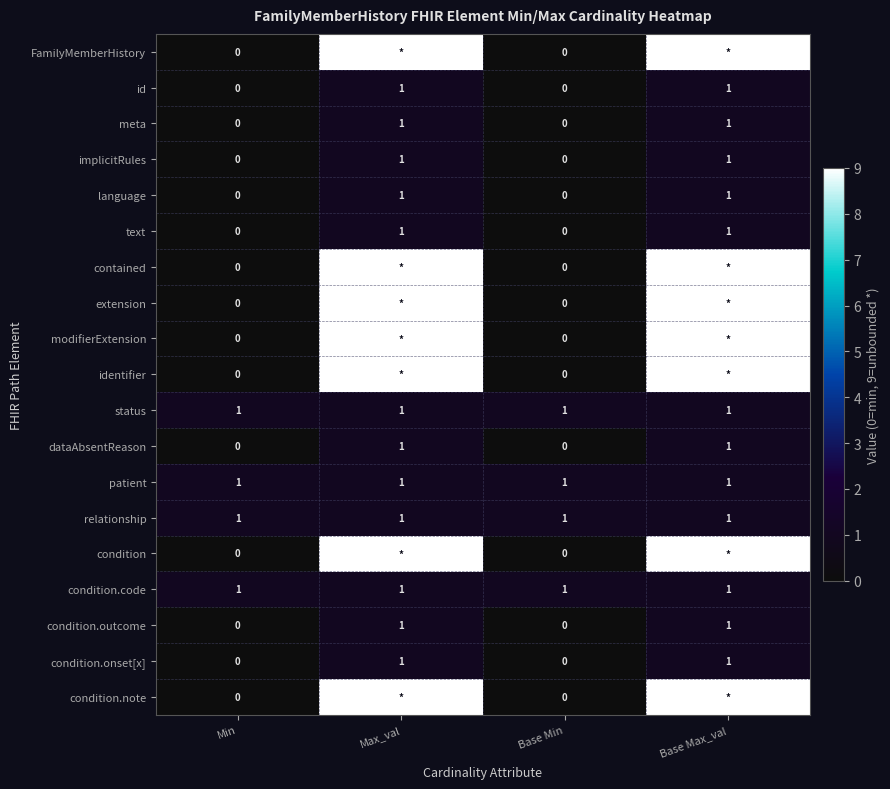

The dataAbsentReason series shows 1 at Base Max_val. True or false?

True